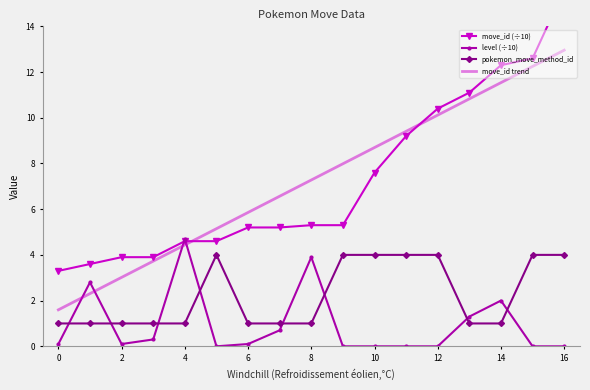

How many data points in pokemon_move_method_id are above 1?

7